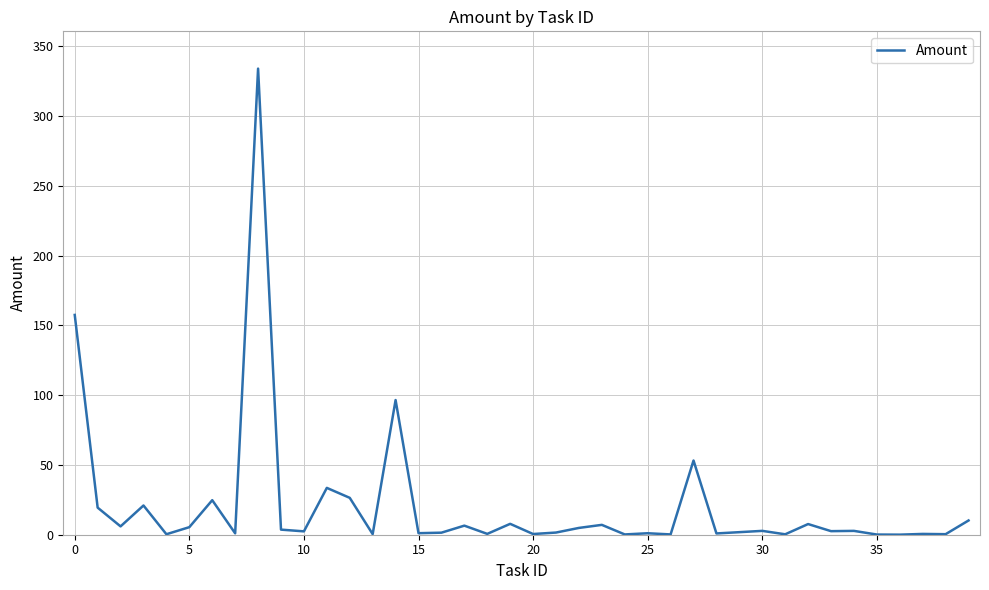

What is the greatest value displayed?

334.0